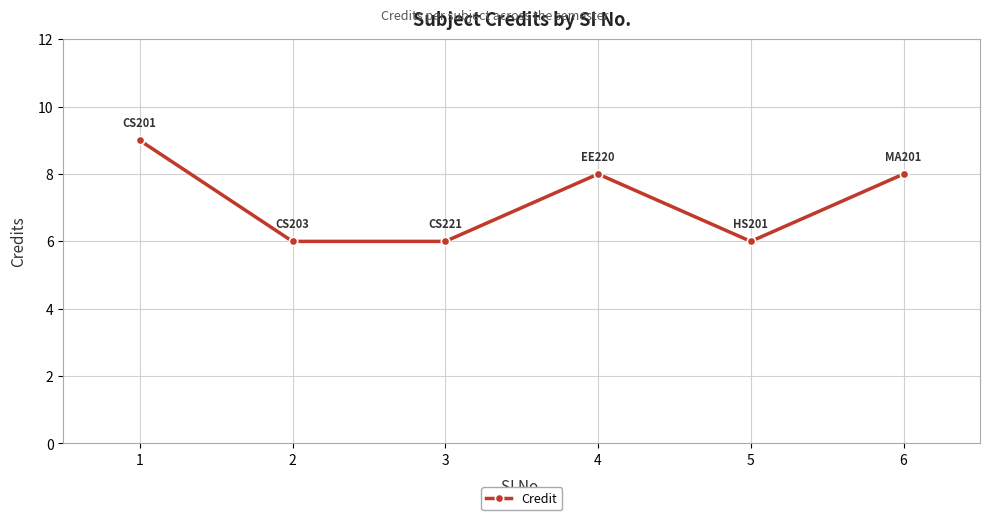

What is the sum of the values at 5 and 6?

14